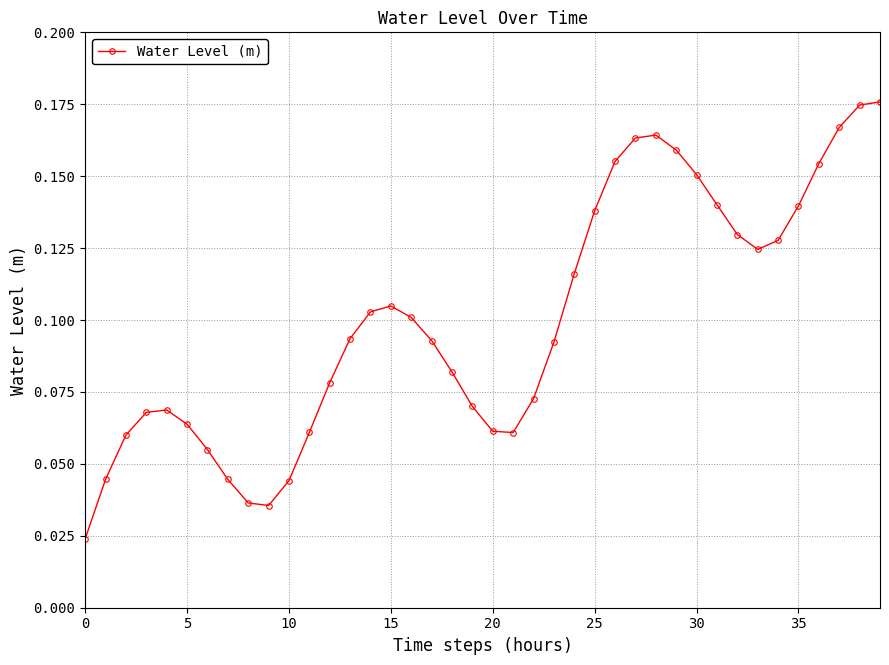

Count the values in the range 0 to 1.

40